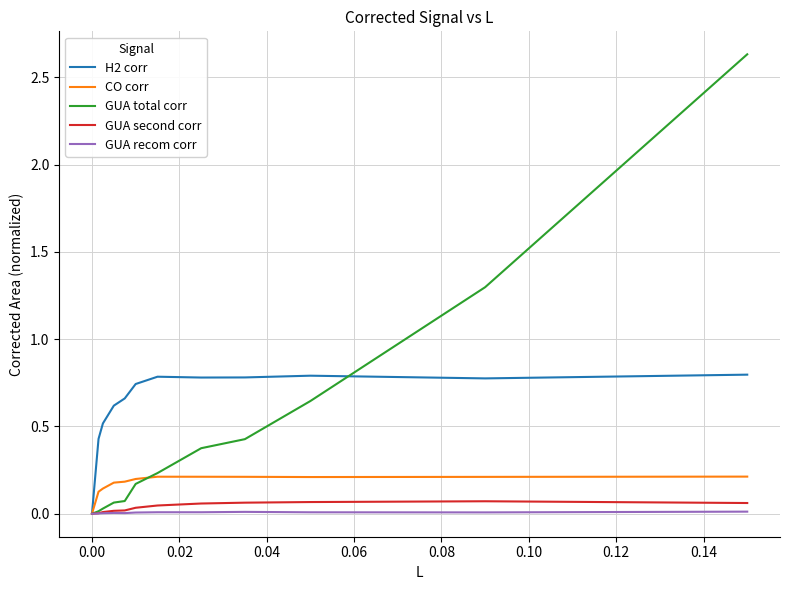

Which series has the widest spread of values?

GUA total corr